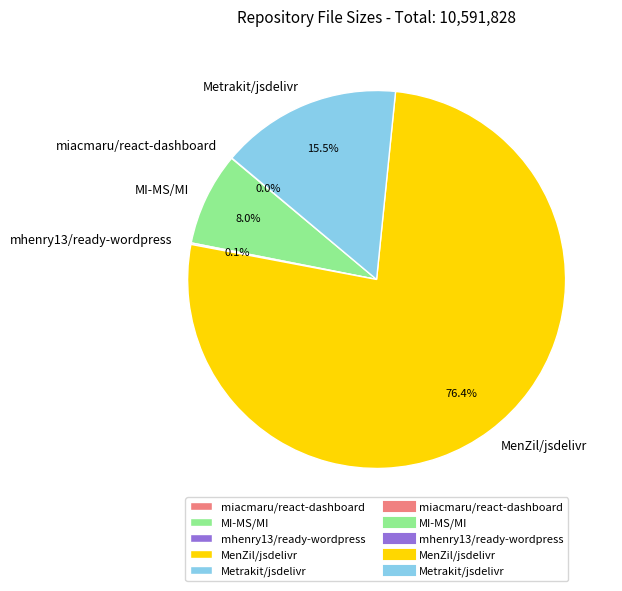

Approximately how many times larger is the value at MI-MS/MI compared to Metrakit/jsdelivr?

0.5